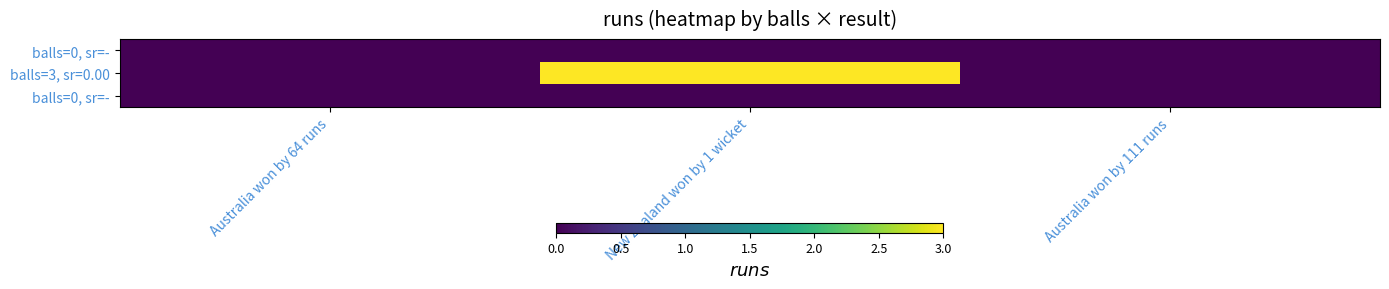

At which category is the sum across all series the highest?

New Zealand won by 1 wicket